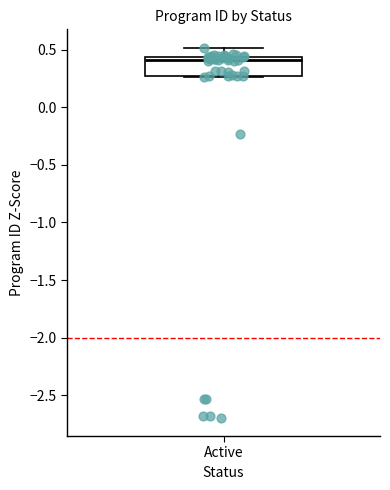

Where is the lower edge of the box for Active on the y-axis? The values are not printed on the chart, so give them approximately, as read against the axis.

0.30